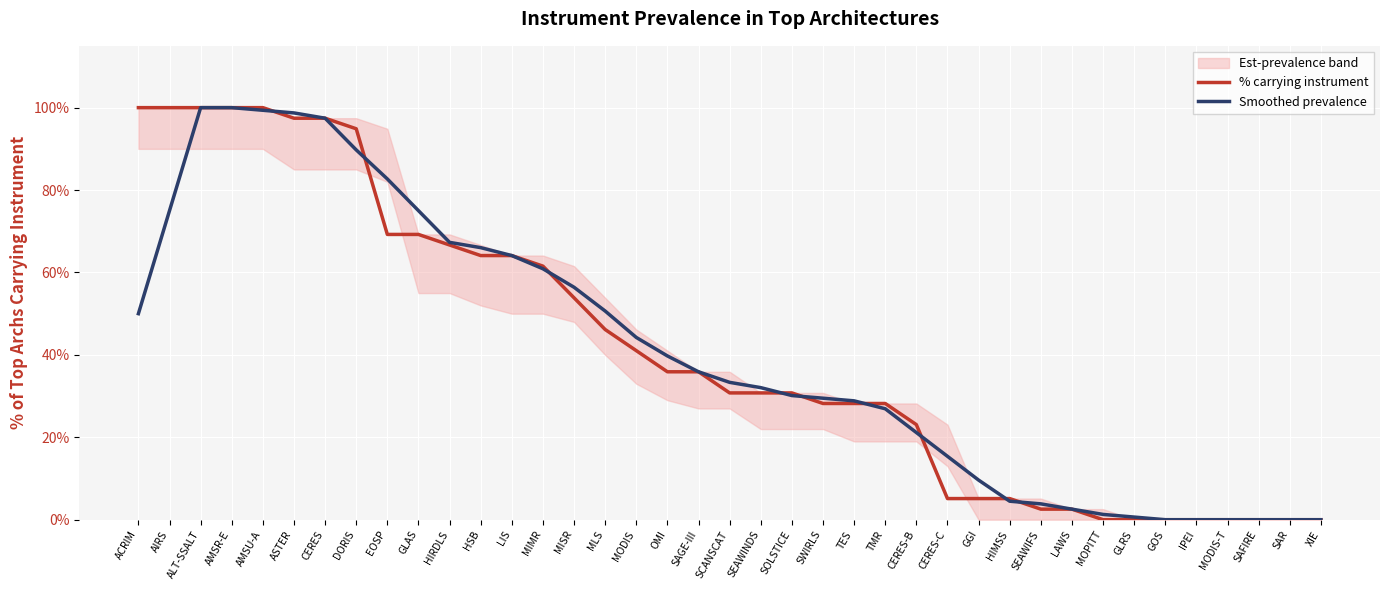

Rank the series by their maximum value, from highest to lowest.

% carrying instrument, Smoothed prevalence